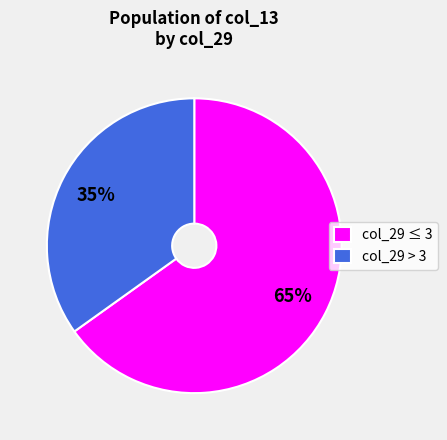

To the nearest percent, what is the combined percentage of col_29 ≤ 3 and col_29 > 3?

100%